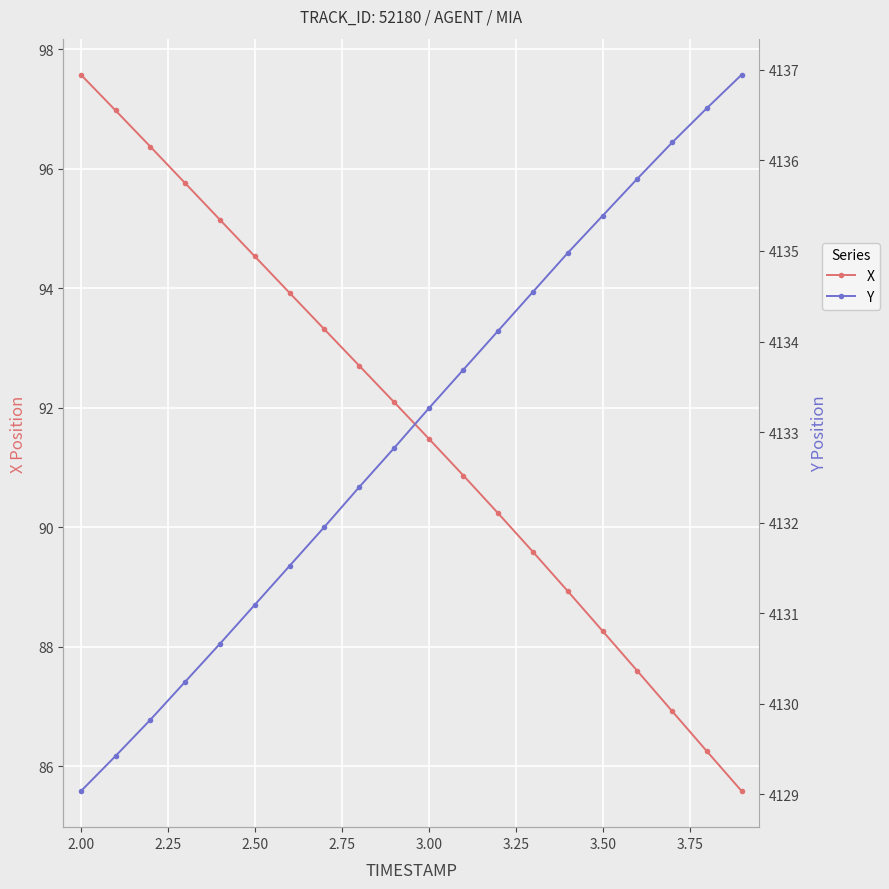

At which label does X reach its peak?

2.00